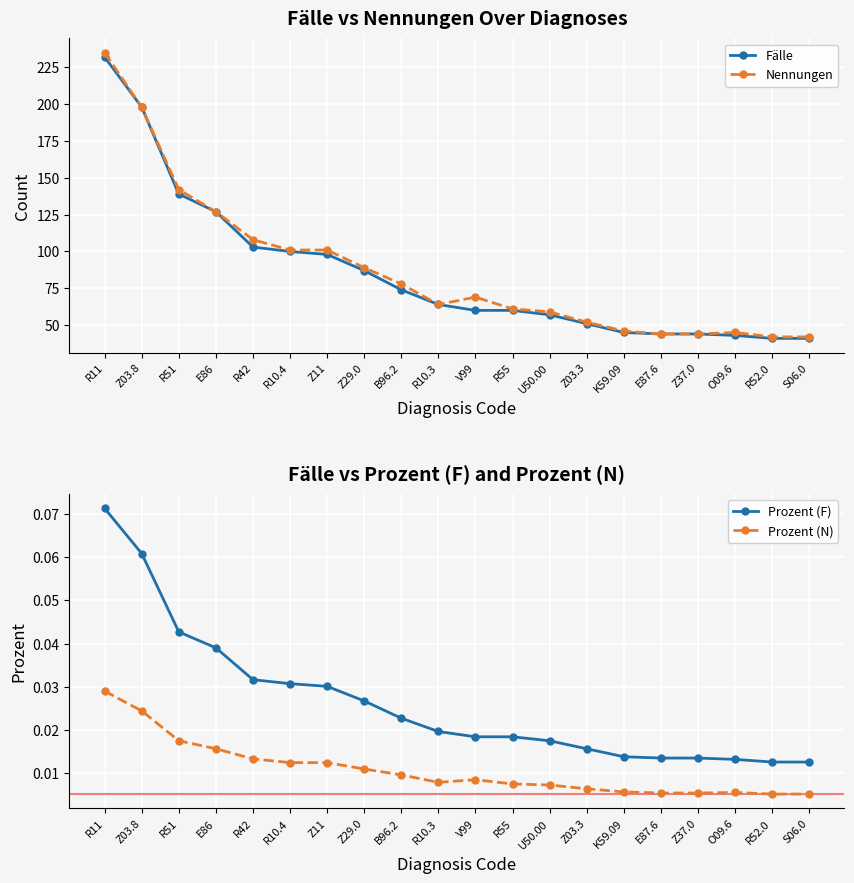

Between Z11 and Z37.0, which is larger?

Z11